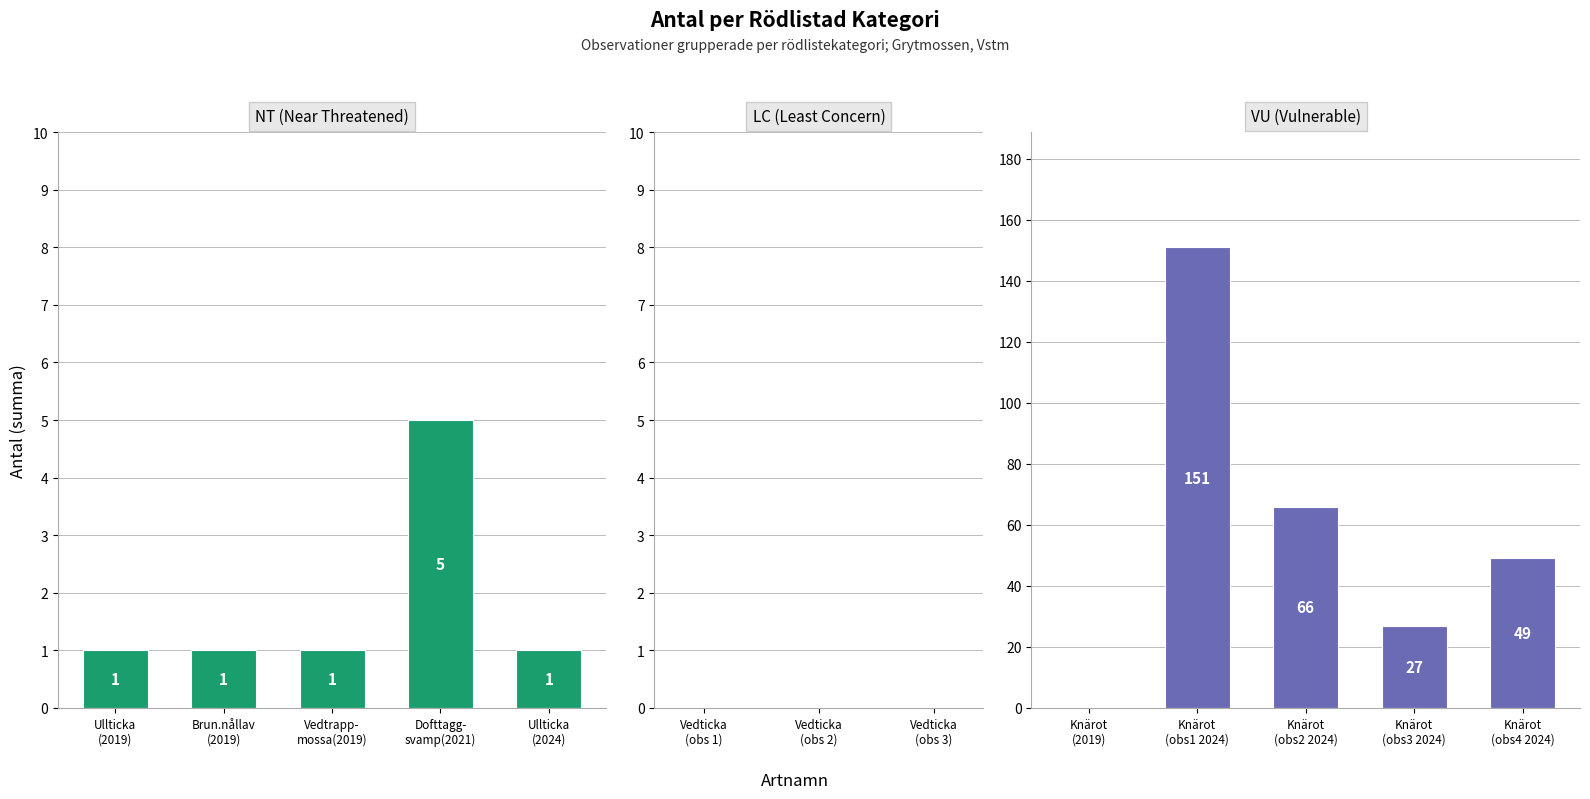

The value at VU is 1. True or false?

True